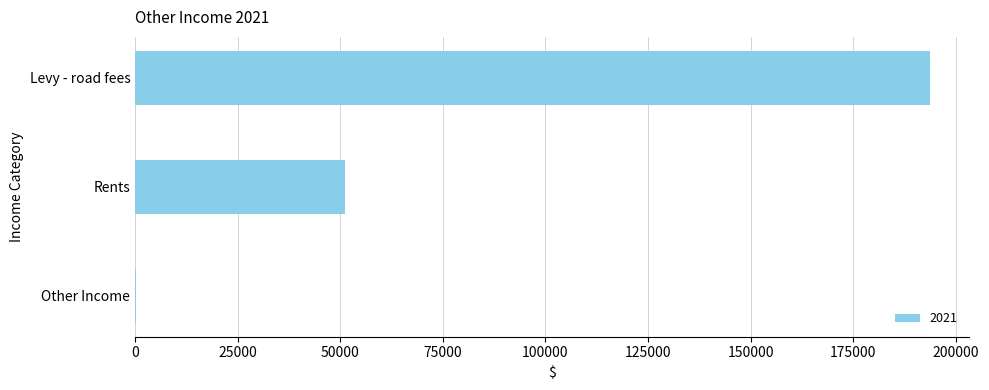

What is the sum of all values?

244759